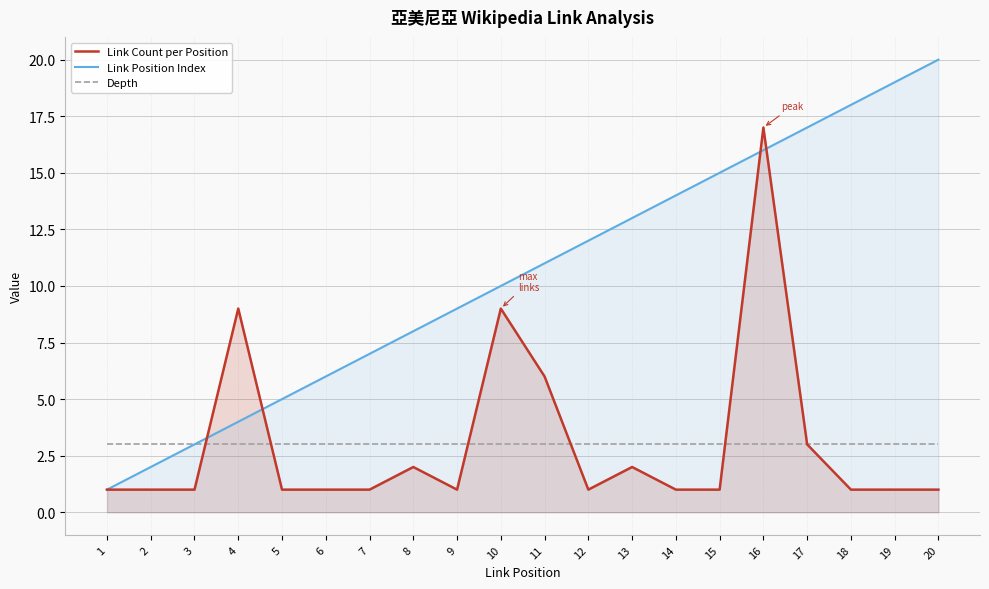

What is the minimum value shown in the chart?

1